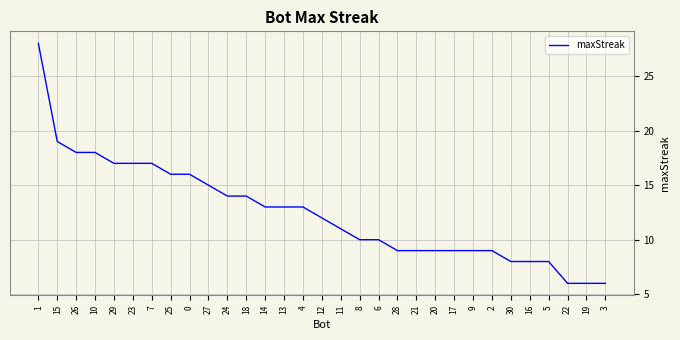

What is the difference between the maximum and second lowest values?

22